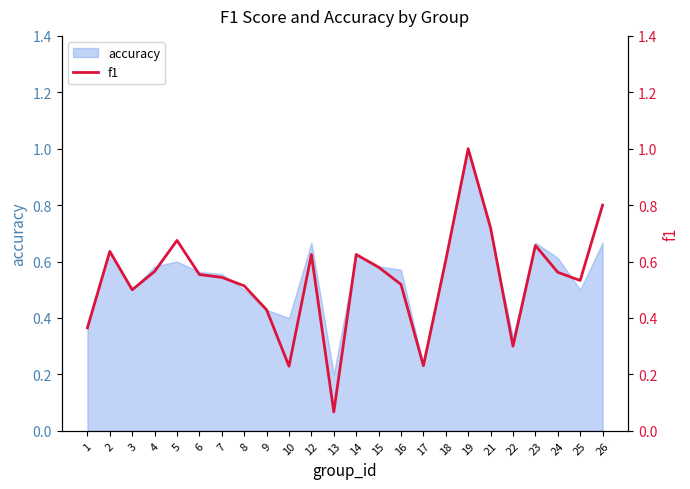

The accuracy series shows 0.2 at 19. True or false?

False